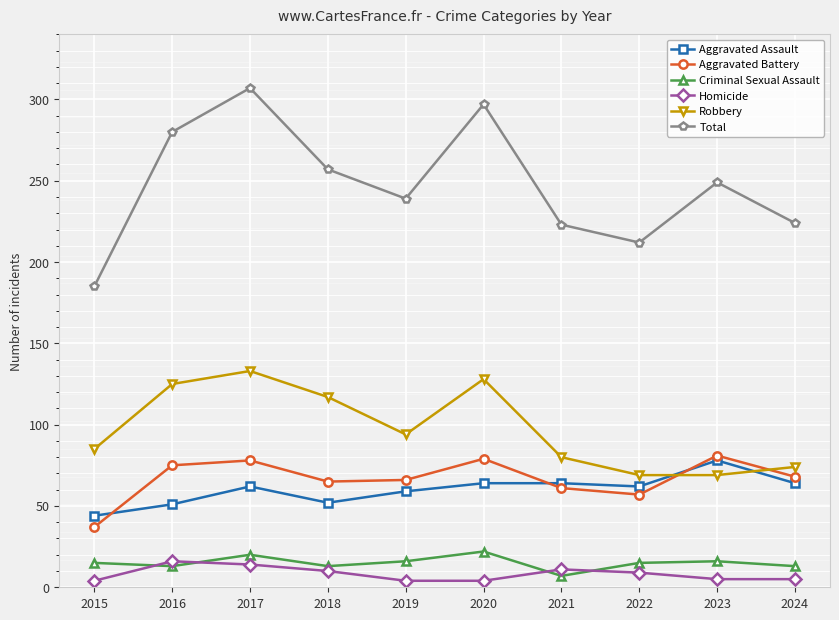

At which category does Criminal Sexual Assault reach its first local peak?

2017